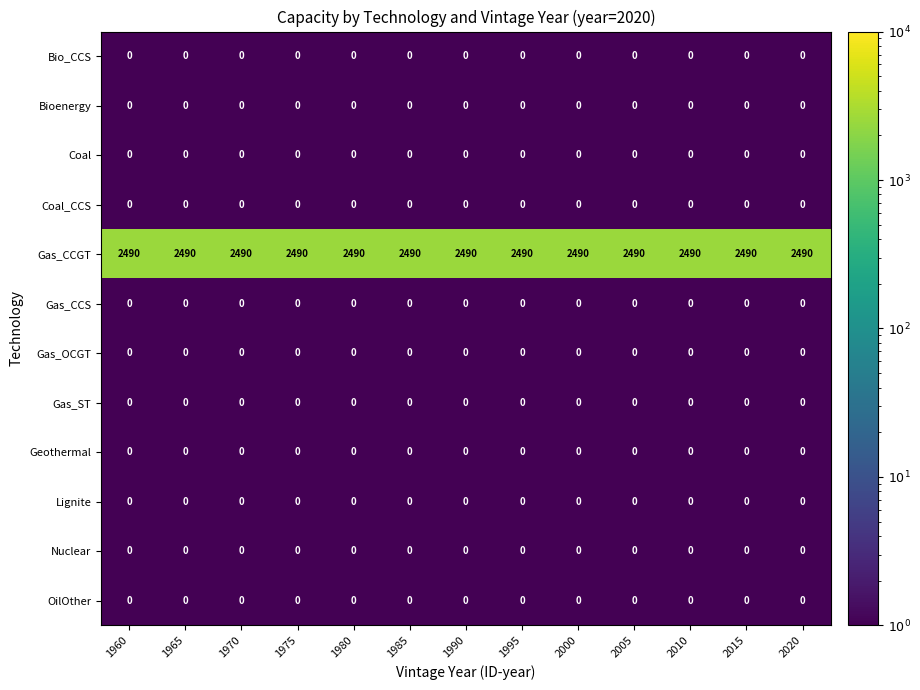

What is the total value across all series at 1970?

2490